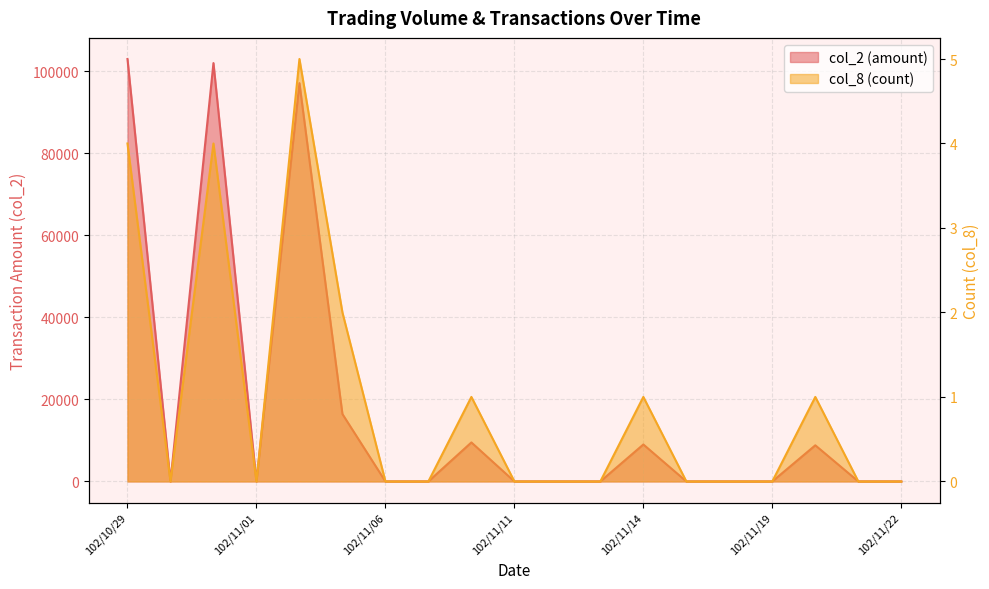

Does the chart have visible grid lines?

Yes